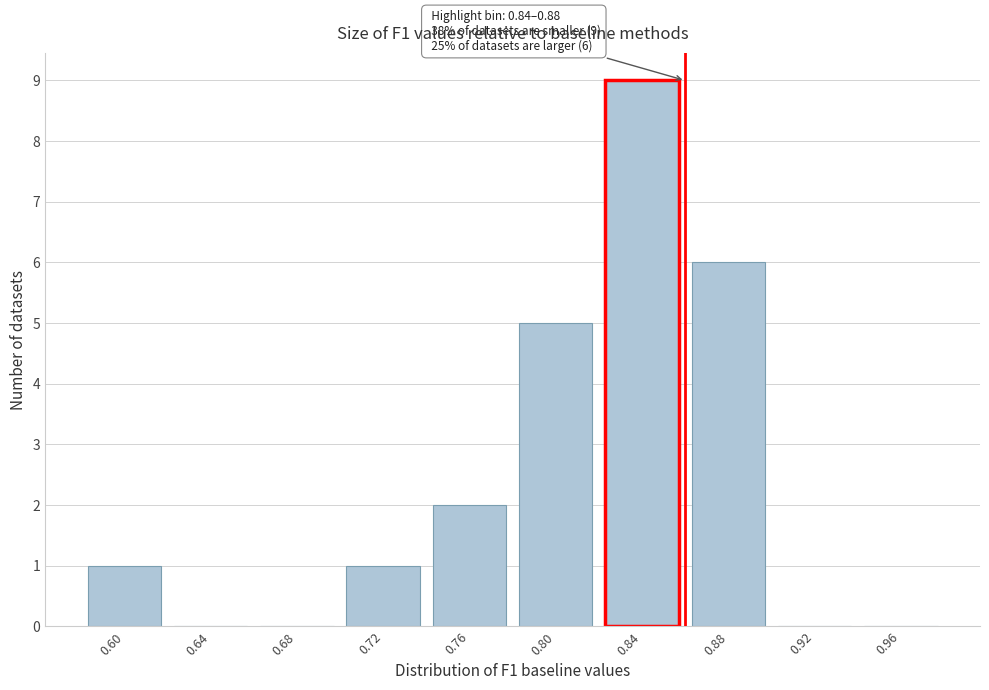

Reading right to left, list all the values displayed in this chart.

0.96=0	0.92=0	0.88=6	0.84=9	0.80=5	0.76=2	0.72=1	0.68=0	0.64=0	0.60=1